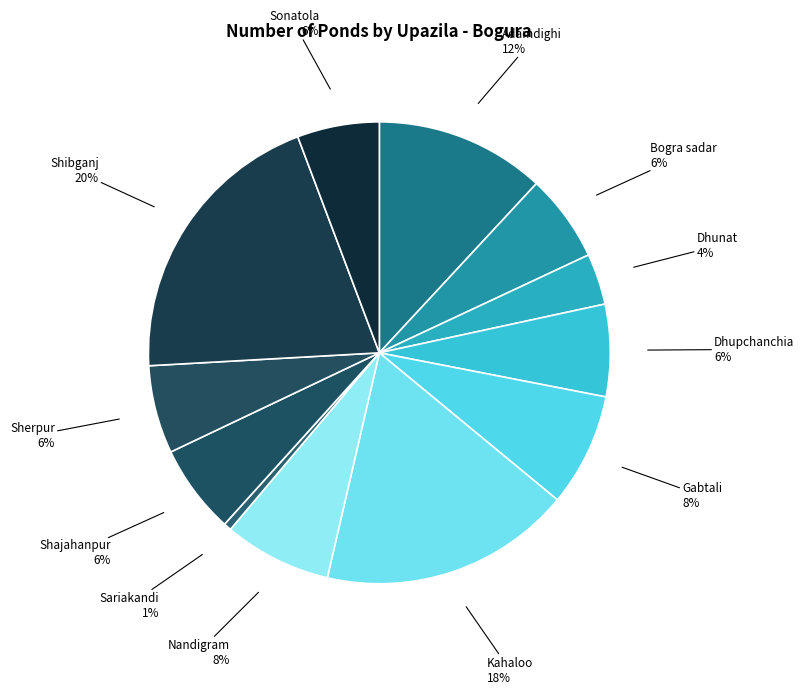

The Adamdighi slice represents 12% of the pie. True or false?

True